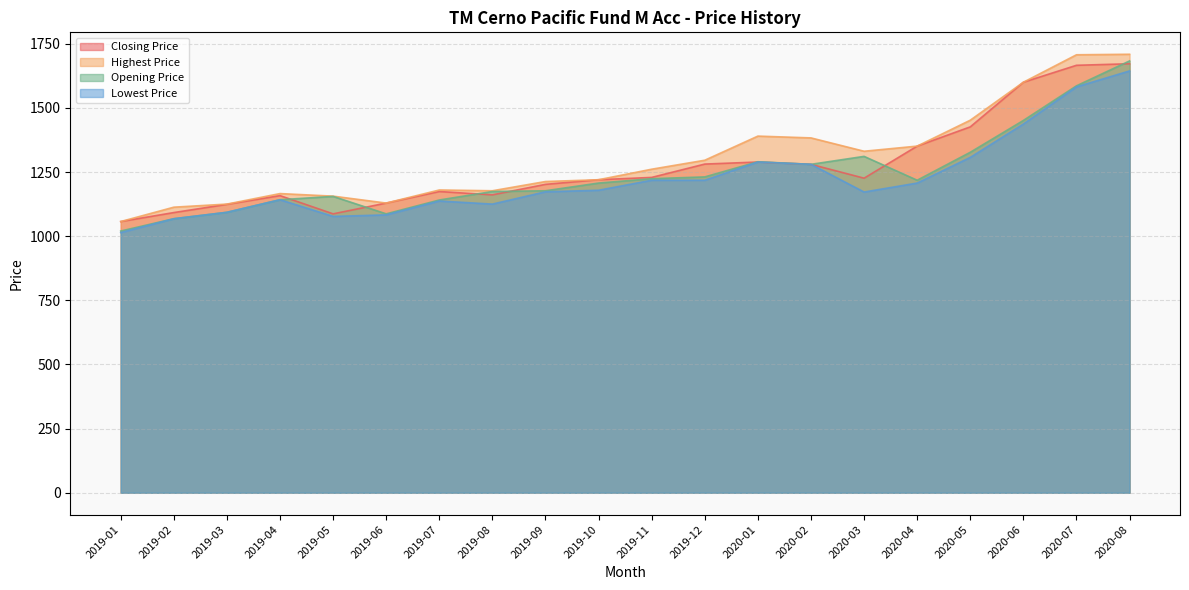

Reading left to right, what are all the values shown in this chart?

Closing Price: 2019-01=1057.0	2019-02=1092.0	2019-03=1124.0	2019-04=1158.0	2019-05=1087.0	2019-06=1129.0	2019-07=1174.0	2019-08=1161.0	2019-09=1202.0	2019-10=1220.0	2019-11=1229.0	2019-12=1281.0	2020-01=1289.0	2020-02=1280.0	2020-03=1226.0	2020-04=1351.0	2020-05=1426.0	2020-06=1600.0	2020-07=1666.0	2020-08=1672.0
Highest Price: 2019-01=1057.0	2019-02=1113.0	2019-03=1125.0	2019-04=1166.0	2019-05=1156.0	2019-06=1129.0	2019-07=1180.0	2019-08=1177.0	2019-09=1213.0	2019-10=1220.0	2019-11=1261.0	2019-12=1296.0	2020-01=1390.0	2020-02=1383.0	2020-03=1331.0	2020-04=1351.0	2020-05=1452.0	2020-06=1600.0	2020-07=1707.0	2020-08=1709.0
Opening Price: 2019-01=1020.0	2019-02=1068.0	2019-03=1093.0	2019-04=1142.0	2019-05=1155.0	2019-06=1087.0	2019-07=1141.0	2019-08=1174.0	2019-09=1177.0	2019-10=1207.0	2019-11=1224.0	2019-12=1231.0	2020-01=1290.0	2020-02=1280.0	2020-03=1311.0	2020-04=1218.0	2020-05=1327.0	2020-06=1451.0	2020-07=1586.0	2020-08=1683.0
Lowest Price: 2019-01=1014.0	2019-02=1068.0	2019-03=1093.0	2019-04=1142.0	2019-05=1077.0	2019-06=1083.0	2019-07=1137.0	2019-08=1125.0	2019-09=1173.0	2019-10=1179.0	2019-11=1218.0	2019-12=1218.0	2020-01=1289.0	2020-02=1280.0	2020-03=1172.0	2020-04=1207.0	2020-05=1307.0	2020-06=1437.0	2020-07=1582.0	2020-08=1644.0